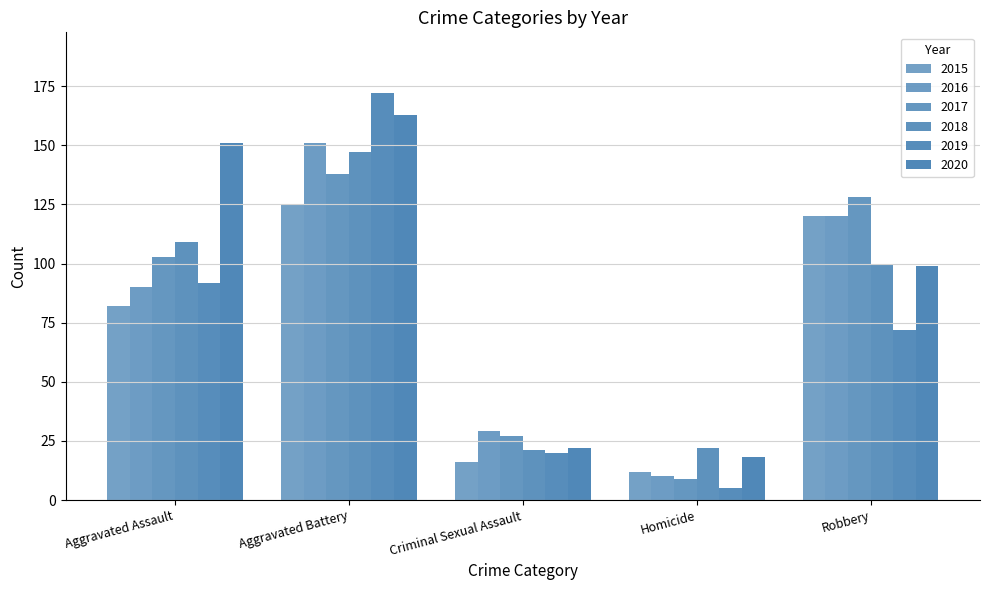

Reading left to right, list all the values displayed in this chart.

2015: 82	125	16	12	120
2016: 90	151	29	10	120
2017: 103	138	27	9	128
2018: 109	147	21	22	100
2019: 92	172	20	5	72
2020: 151	163	22	18	99